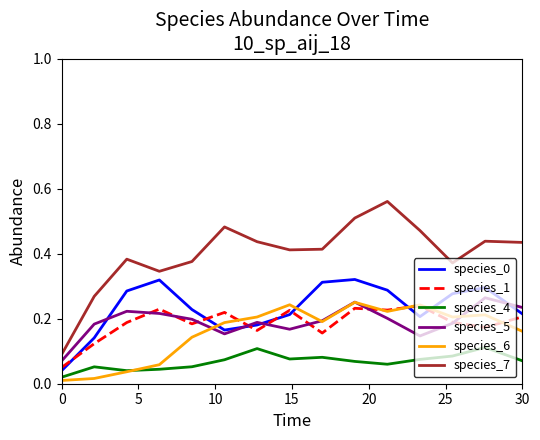

True or false: species_6 and species_7 cross at least once.

False